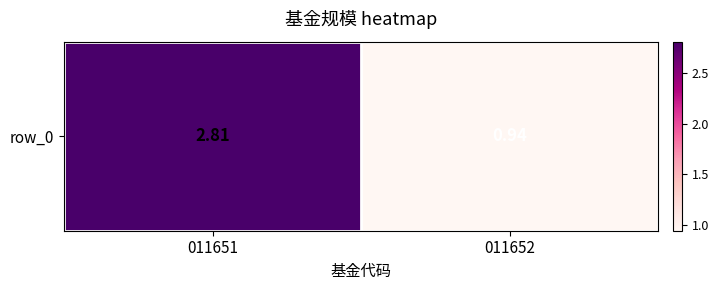

Reading left to right, list all the values displayed in this chart.

2.8	0.9